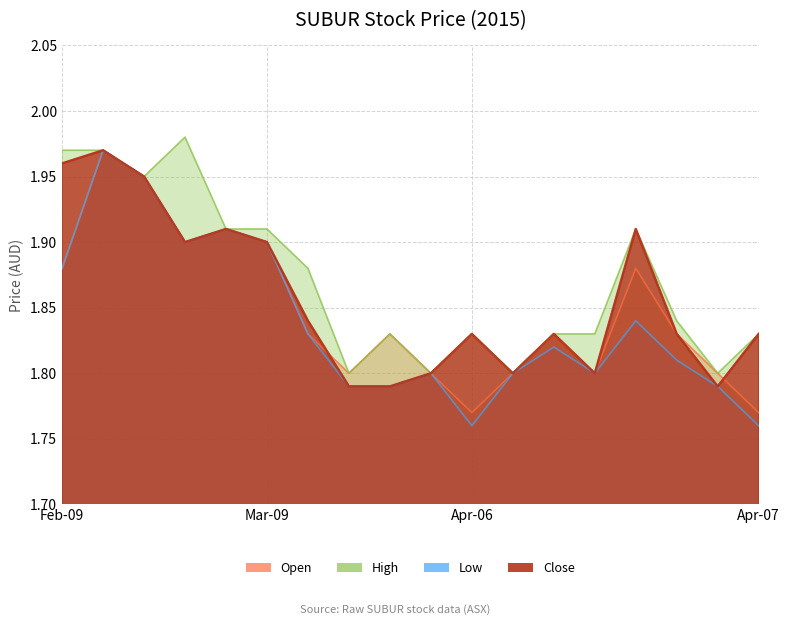

Reading left to right, extract all data points from this chart.

open: 1.9	2.0	1.9	1.9	1.9	1.9	1.8	1.8	1.8	1.8	1.8	1.8	1.8	1.8	1.9	1.8	1.8	1.8
high: 2.0	2.0	1.9	2.0	1.9	1.9	1.9	1.8	1.8	1.8	1.8	1.8	1.8	1.8	1.9	1.8	1.8	1.8
low: 1.9	2.0	1.9	1.9	1.9	1.9	1.8	1.8	1.8	1.8	1.8	1.8	1.8	1.8	1.8	1.8	1.8	1.8
close: 2.0	2.0	1.9	1.9	1.9	1.9	1.8	1.8	1.8	1.8	1.8	1.8	1.8	1.8	1.9	1.8	1.8	1.8